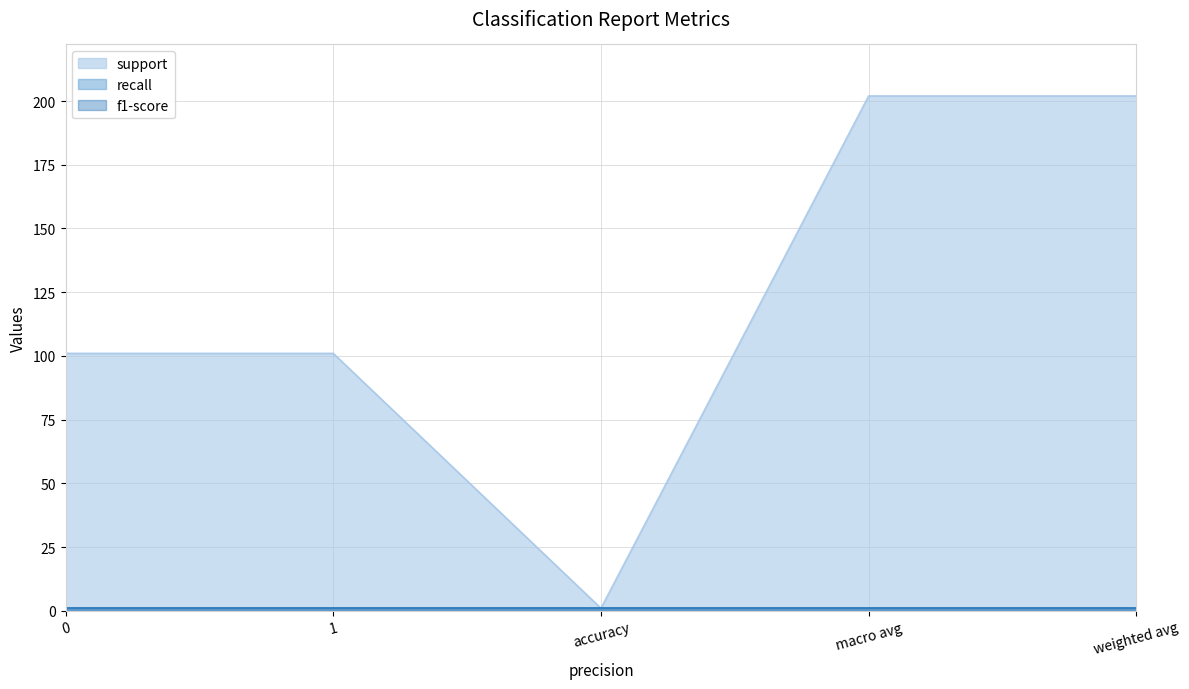

What is the sum of the support values at macro avg and 1?

303